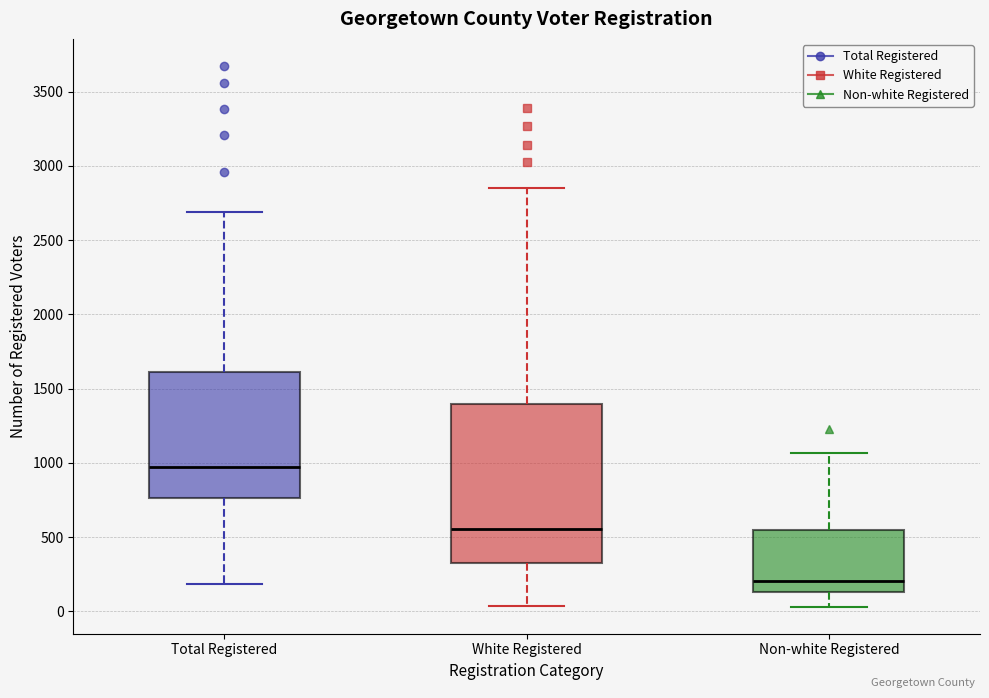

Comparing the boxes themselves (not the whiskers), which one is the tallest?

White Registered